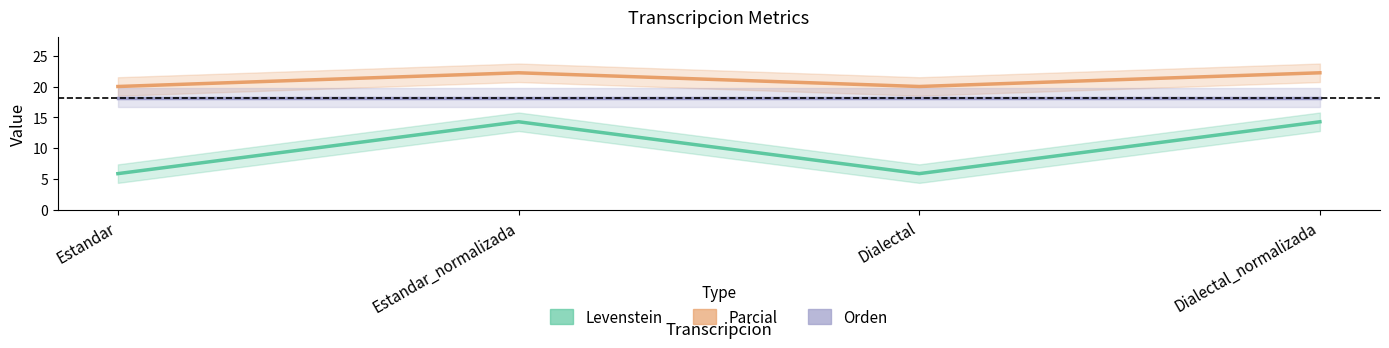

Reading left to right, list all the values displayed in this chart.

Levenstein: Estandar=5.9	Estandar_normalizada=14.3	Dialectal=5.9	Dialectal_normalizada=14.3
Parcial: Estandar=20.0	Estandar_normalizada=22.2	Dialectal=20.0	Dialectal_normalizada=22.2
Orden: Estandar=18.2	Estandar_normalizada=18.2	Dialectal=18.2	Dialectal_normalizada=18.2